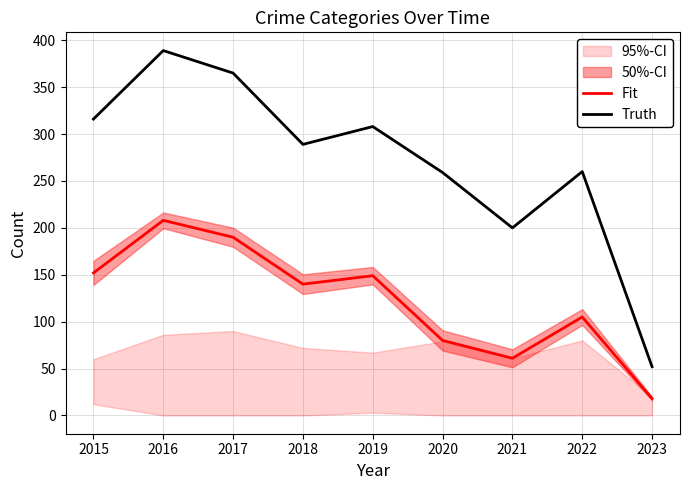

The value of Truth at 2016 is 687. True or false?

False